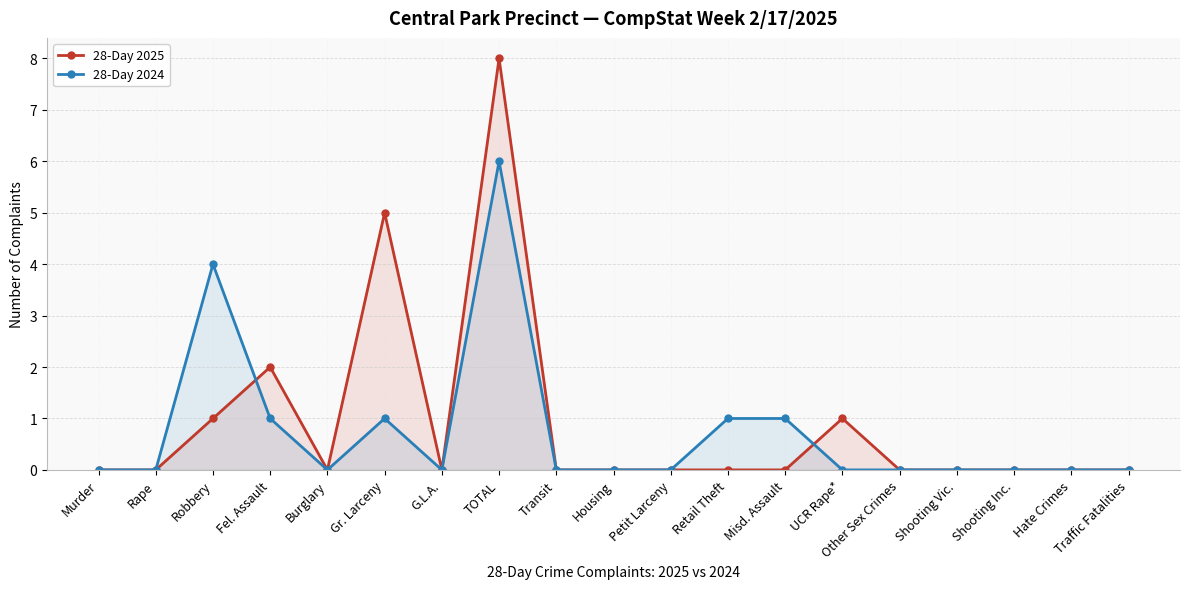

Rank the series at G.L.A. from lowest to highest value.

28-Day 2025, 28-Day 2024